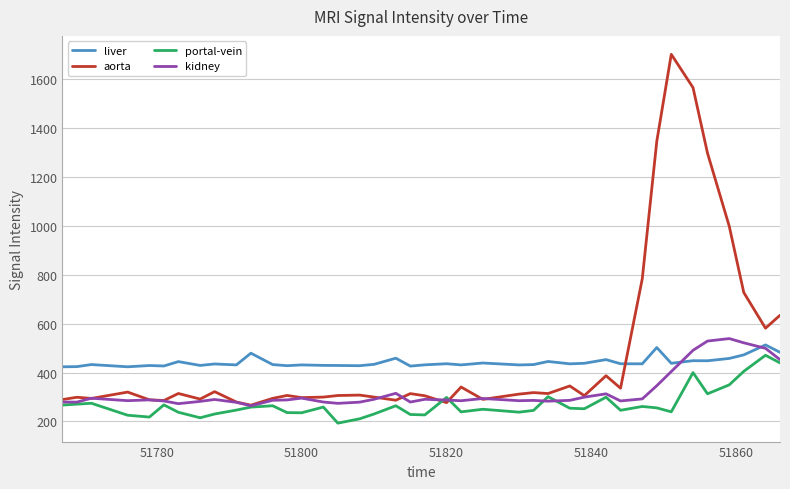

What is the maximum value shown in the chart?

1700.3